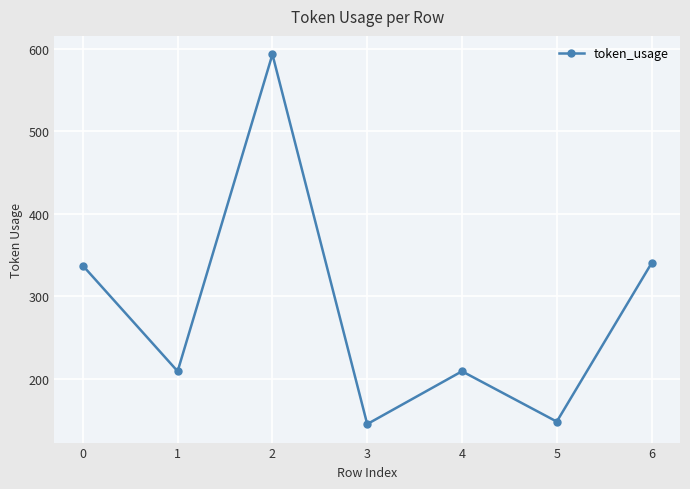

Is it true that the value at 4 is 324?

False